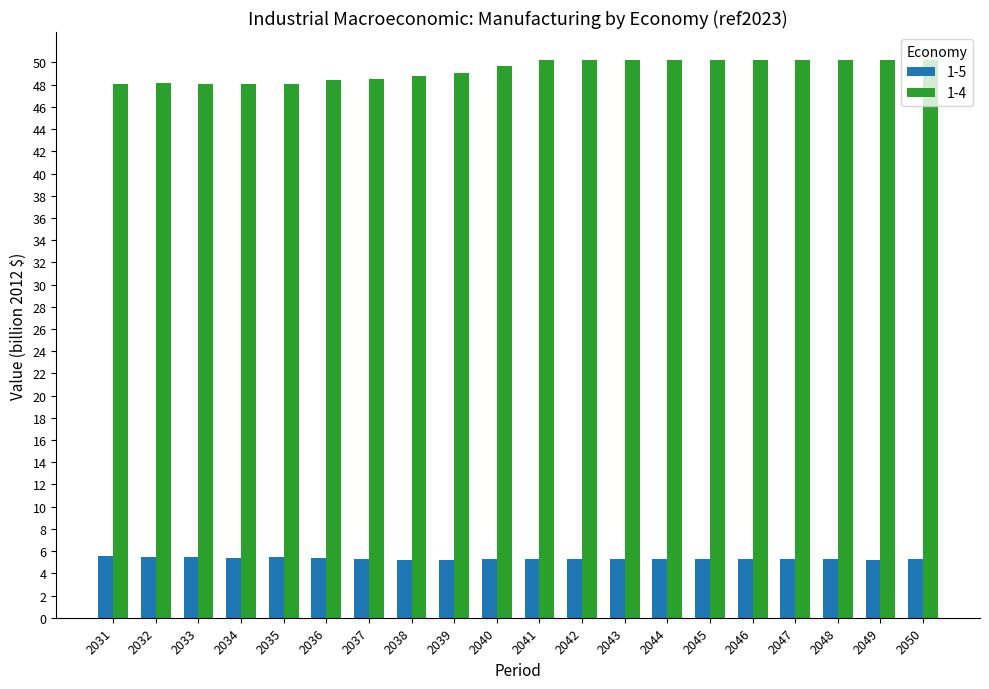

What is the difference between the maximum and minimum values in the 1-4 series?

2.2